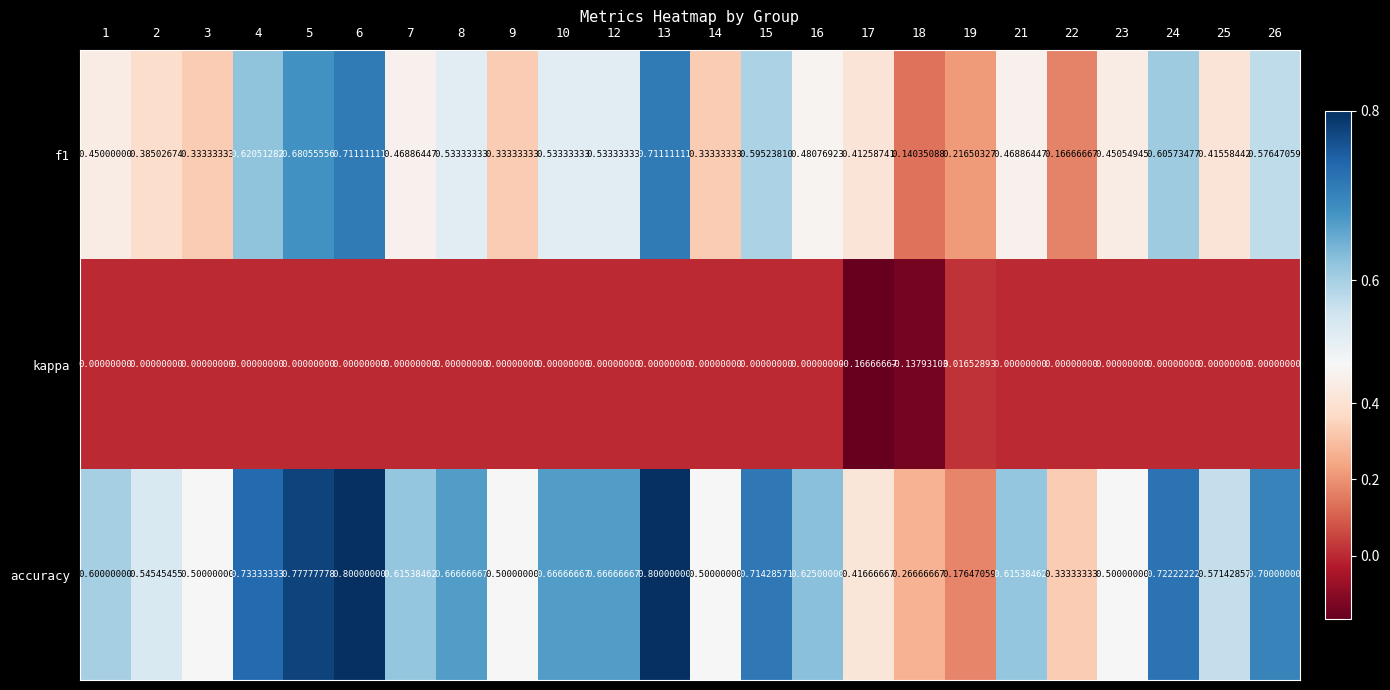

At how many categories does at least one series exceed 0?

24